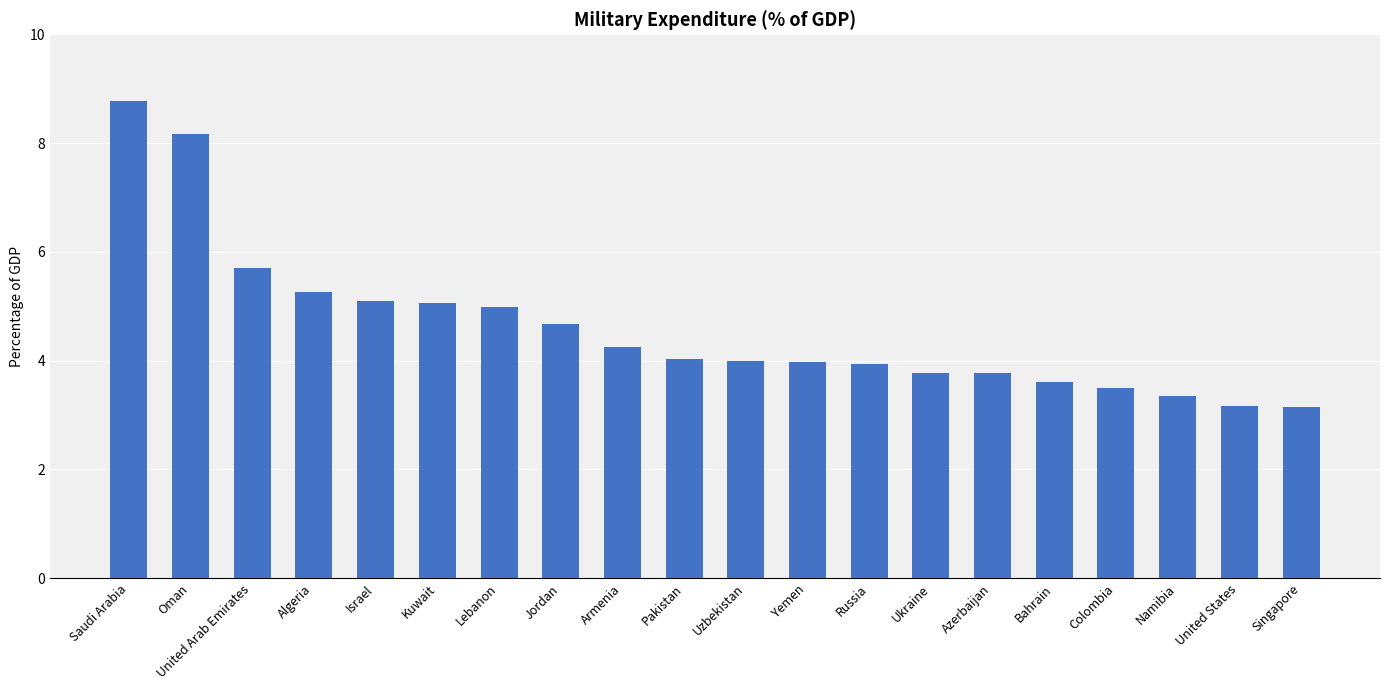

What is the difference between the maximum and minimum values?

5.6